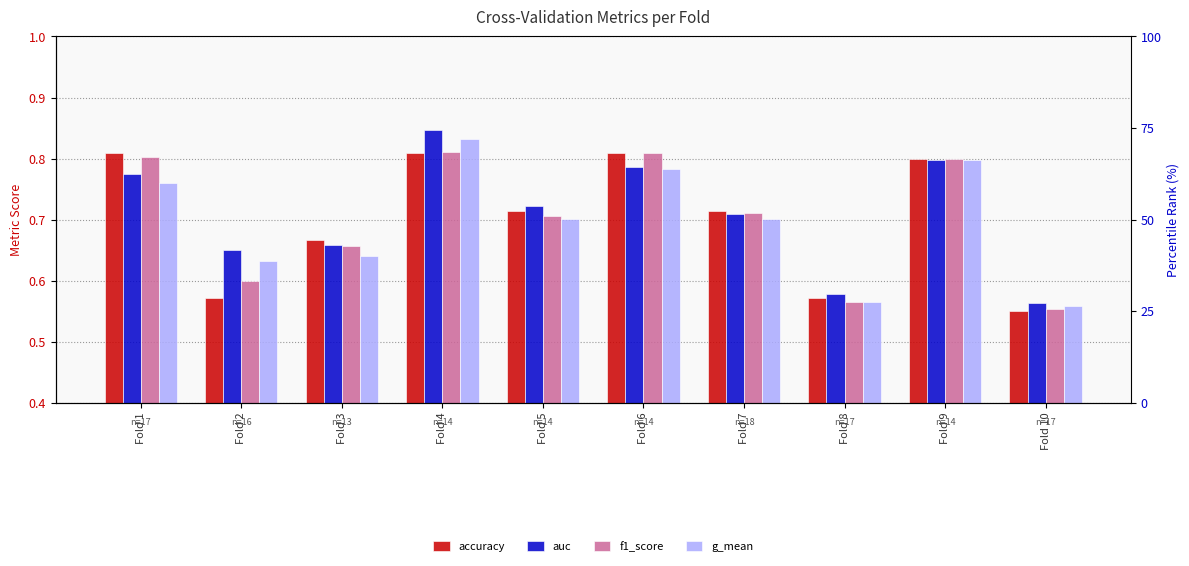

Is it true that accuracy equals 0.6 at Fold 10?

True